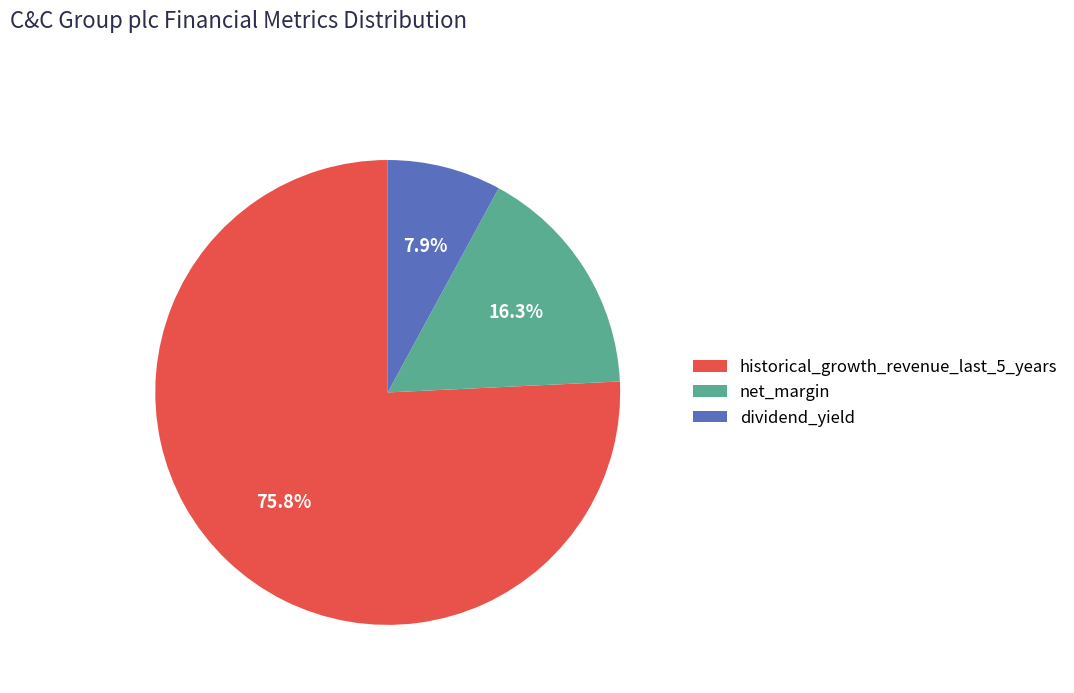

The historical_growth_revenue_last_5_years slice represents 64% of the pie. True or false?

False